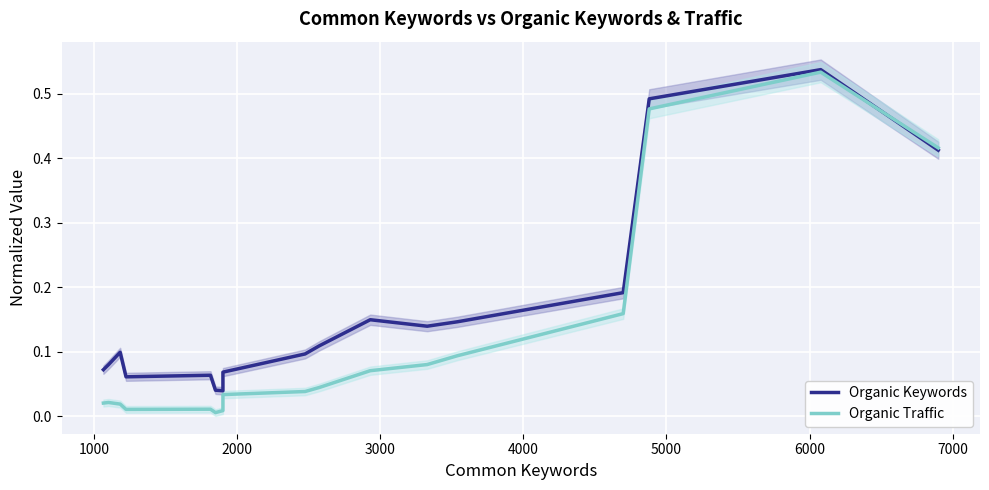

Reading left to right, transcribe all the data shown in this chart.

Organic Keywords: 0.1	0.1	0.1	0.1	0.1	0.0	0.0	0.1	0.1	0.1	0.1	0.1	0.1	0.2	0.5	0.5	0.4
Organic Traffic: 0.0	0.0	0.0	0.0	0.0	0.0	0.0	0.0	0.0	0.0	0.1	0.1	0.1	0.2	0.5	0.5	0.4